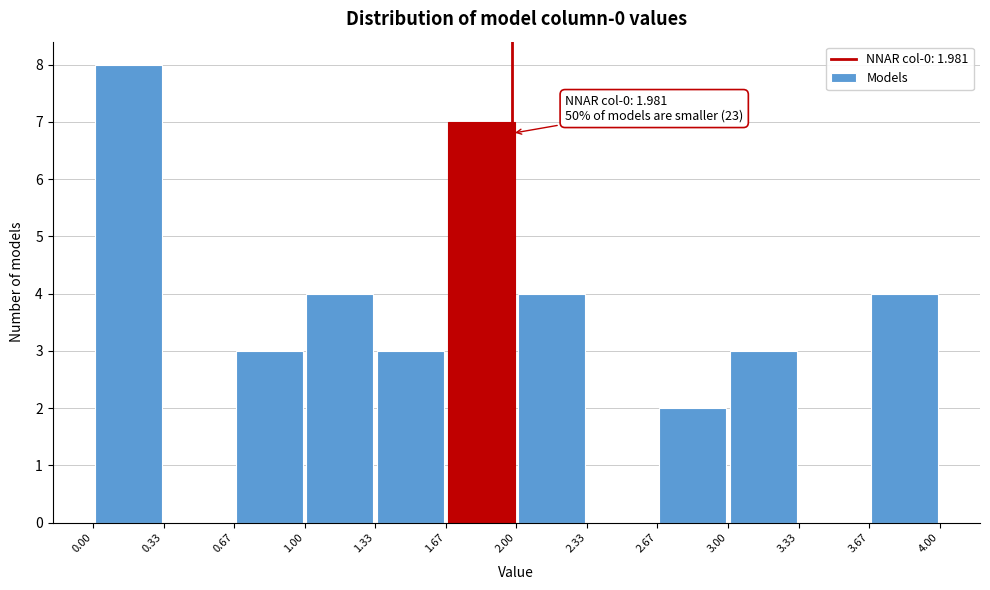

Which range on the x-axis has the tallest bar?

0.00 to 0.33